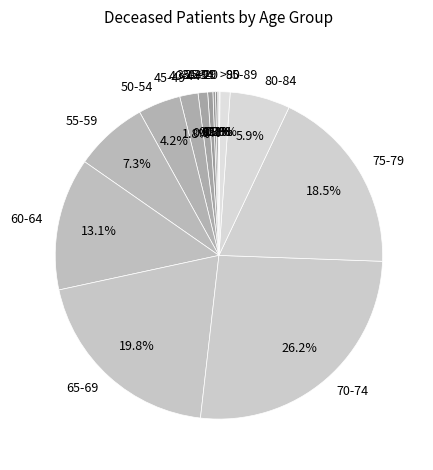

What portion of the pie excludes 85-89?

99.0%